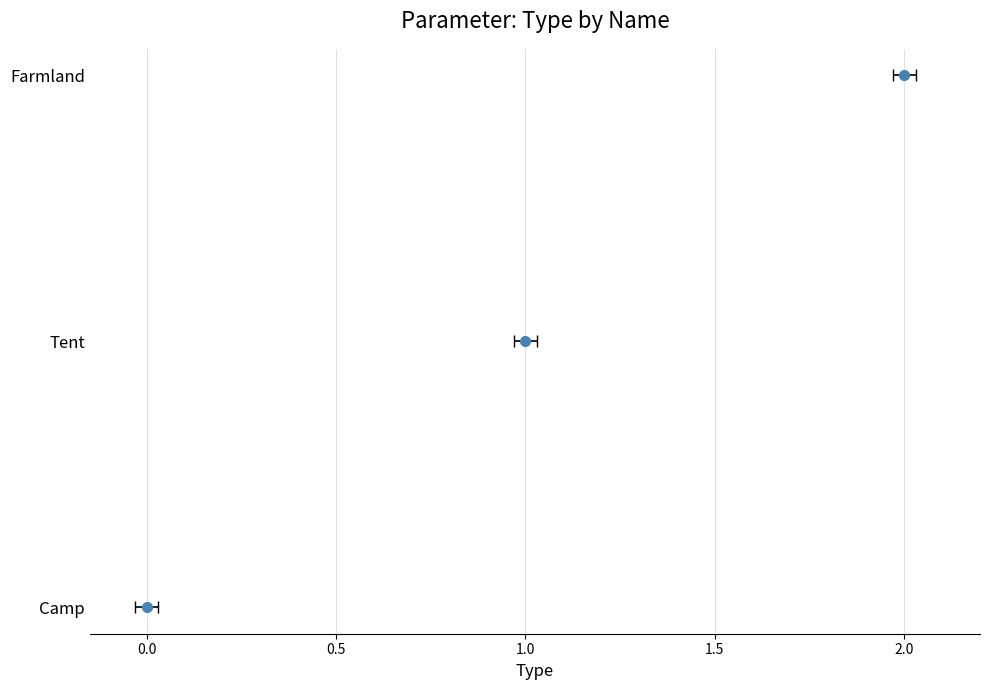

Are the bars horizontal?

No